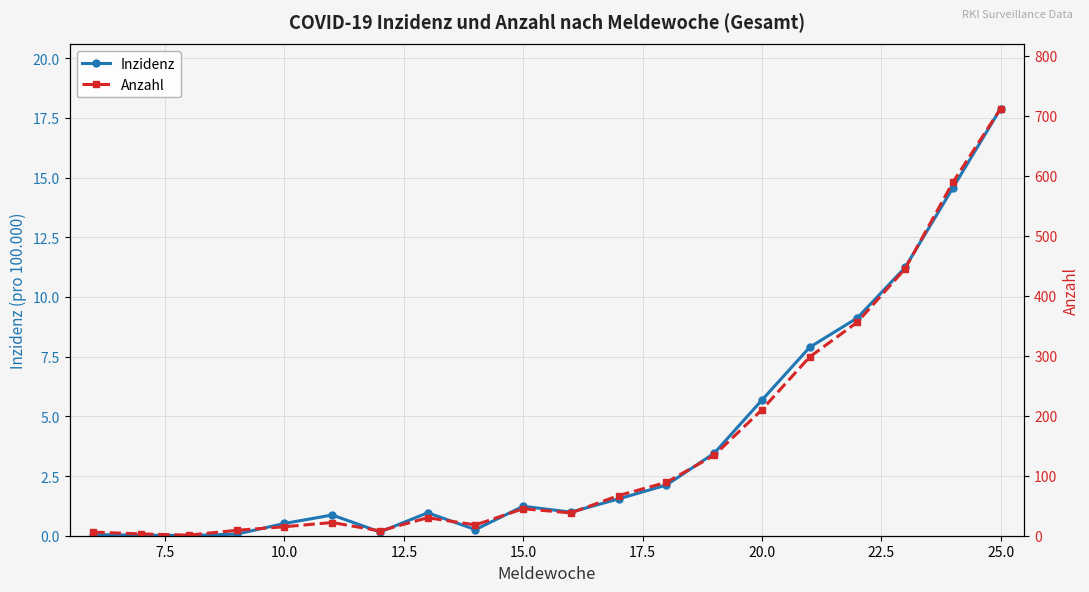

What are all the series names shown in the legend?

Inzidenz, Anzahl